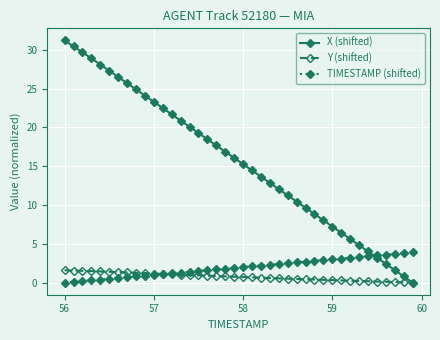

What is the highest value of the TIMESTAMP (shifted) series?

3.9